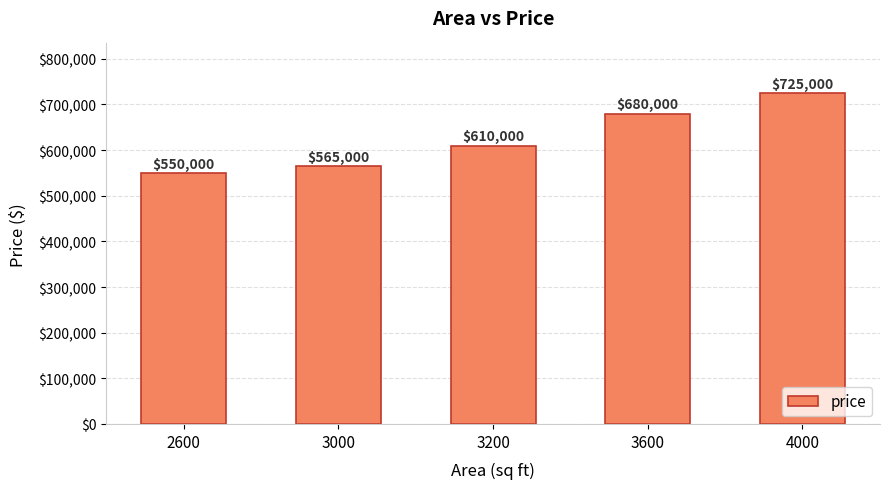

What is the value of the 3rd bar from the left?

610000